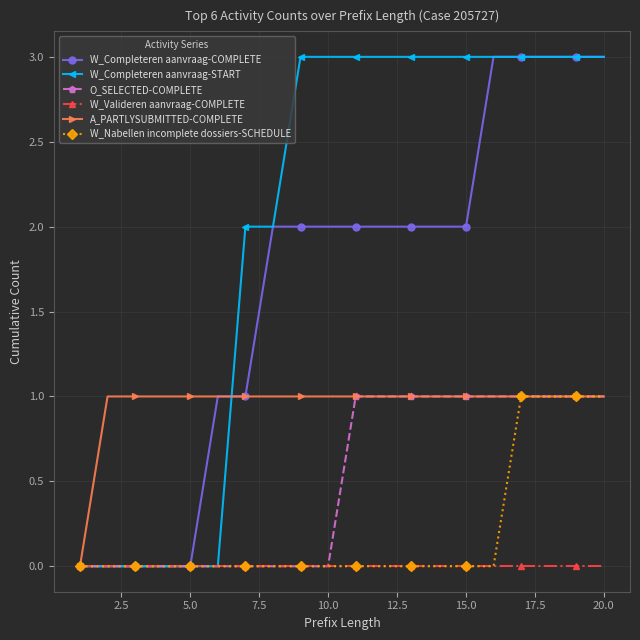

What is the maximum value shown in the chart?

3